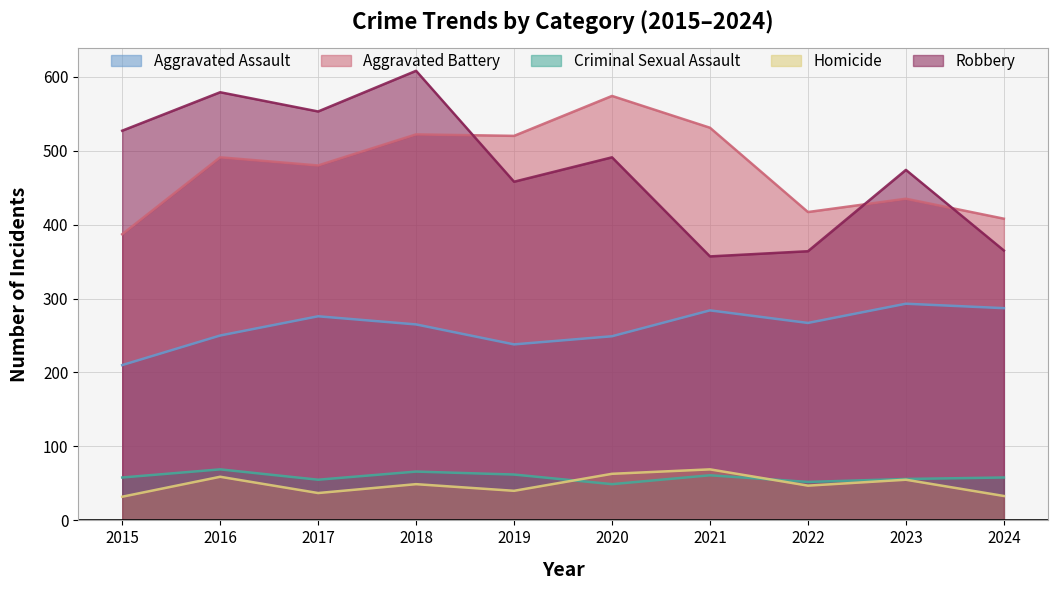

What is the approximate value of Robbery at 2019?

458